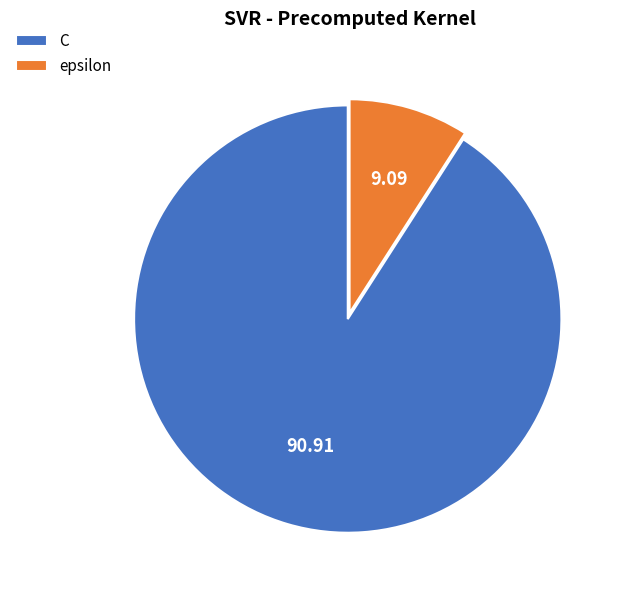

Approximately how many times larger is the value at epsilon compared to C?

0.1